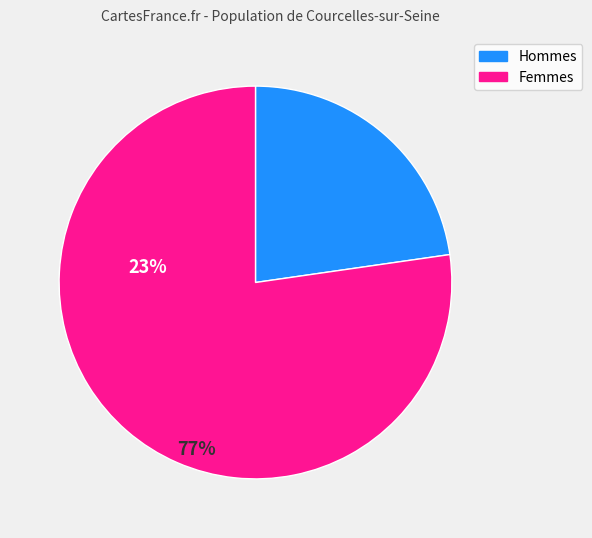

Is there a majority slice in this chart?

Yes